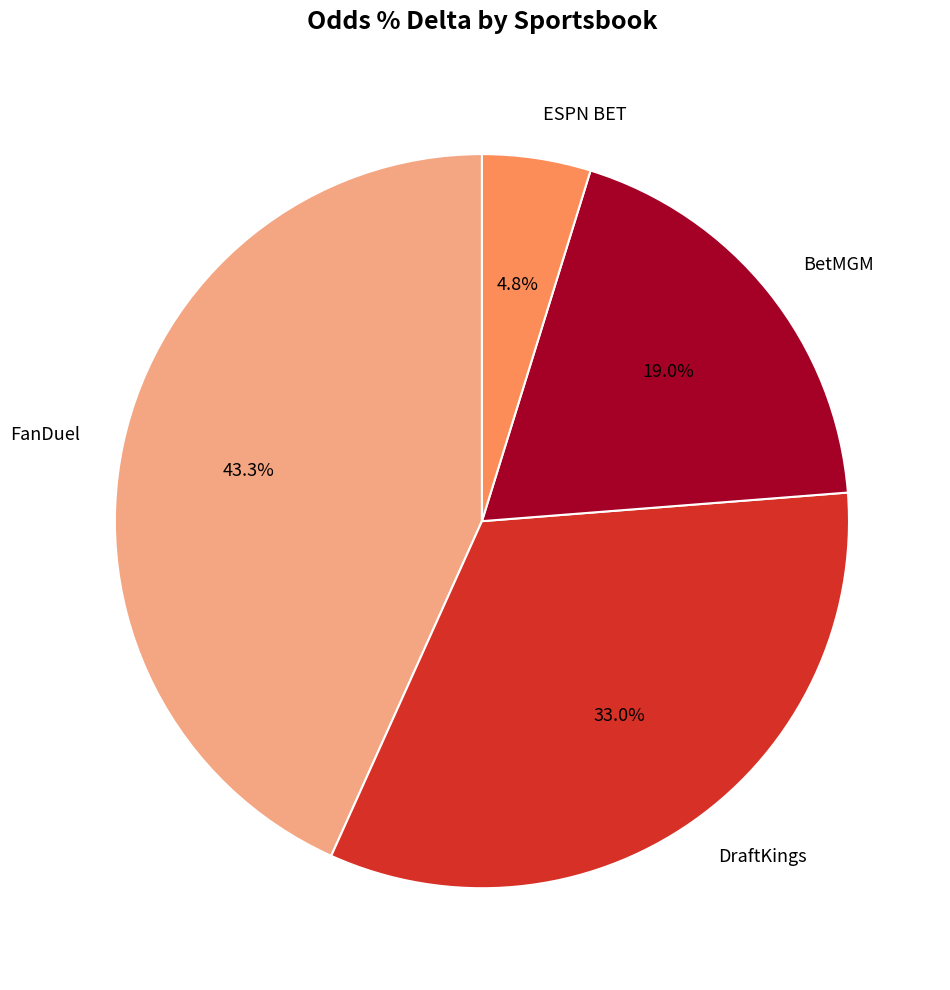

Combined, what portion of the pie is BetMGM and FanDuel?

62.2%